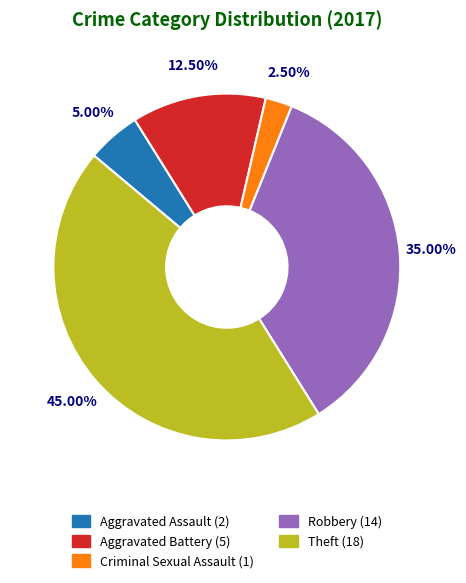

Is there any slice that represents more than half of the pie?

No